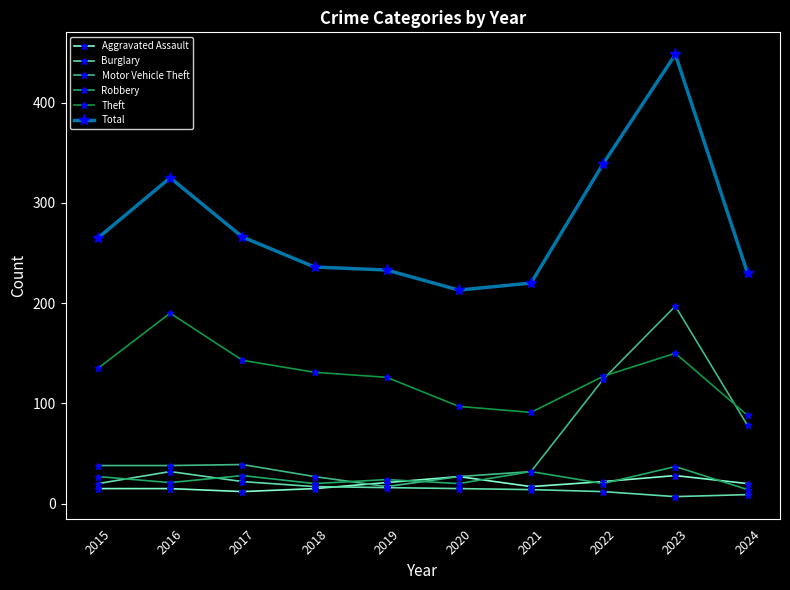

What is the total value across all series at 2021?

406